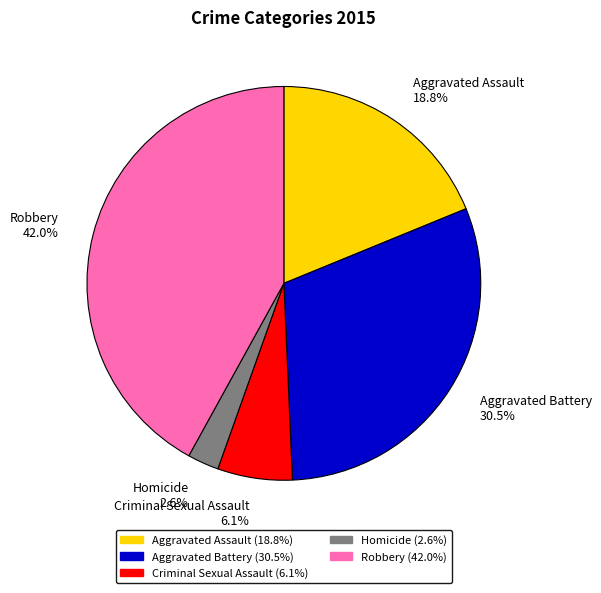

Is Homicide the majority of the pie?

No